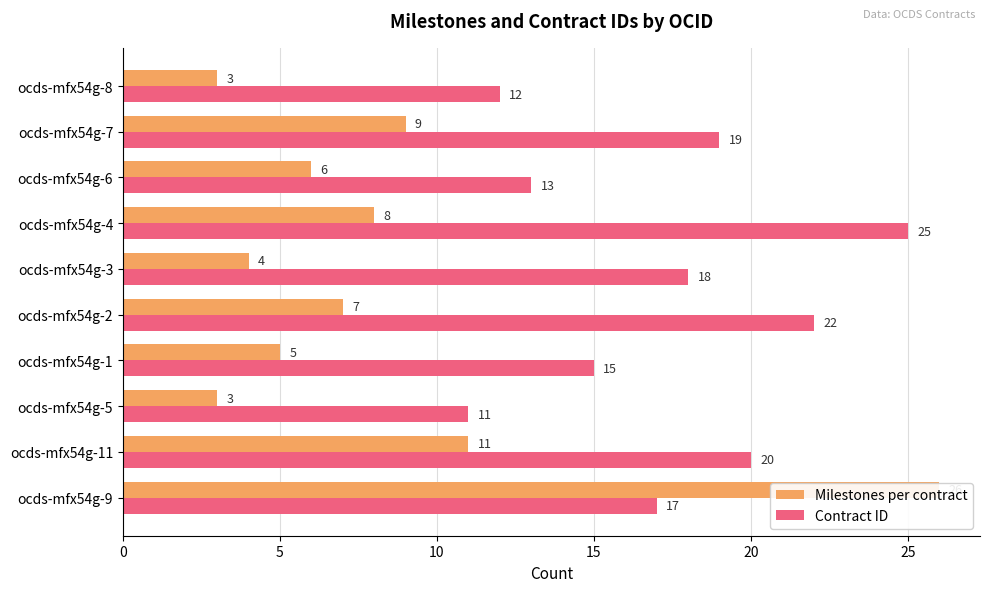

Rank the series by their average value, from lowest to highest.

Milestones per contract, Contract ID